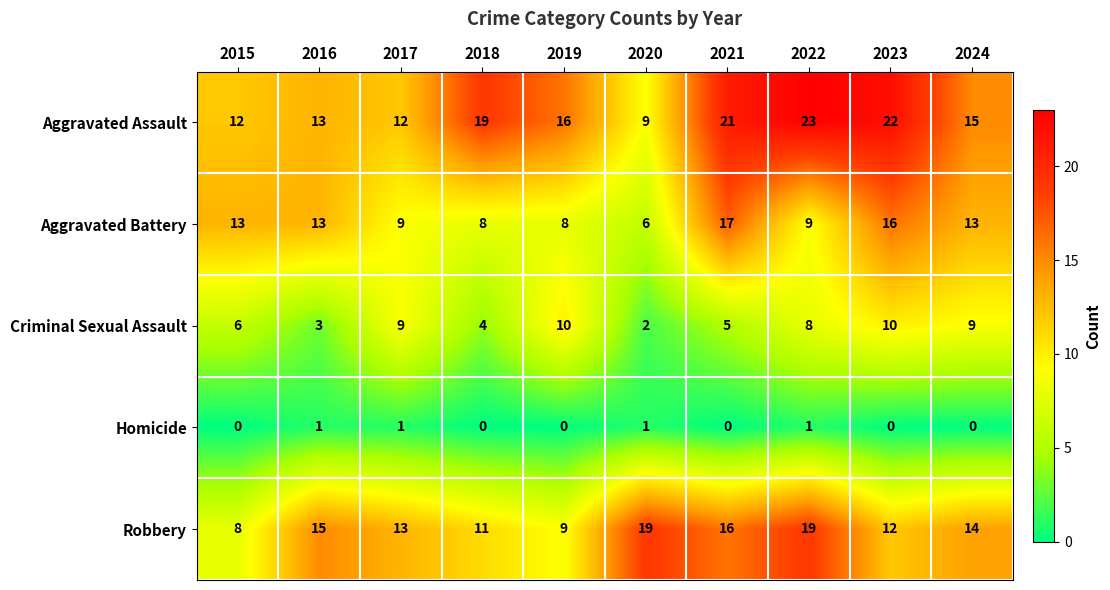

The value of Robbery at 2019 is 9. True or false?

True